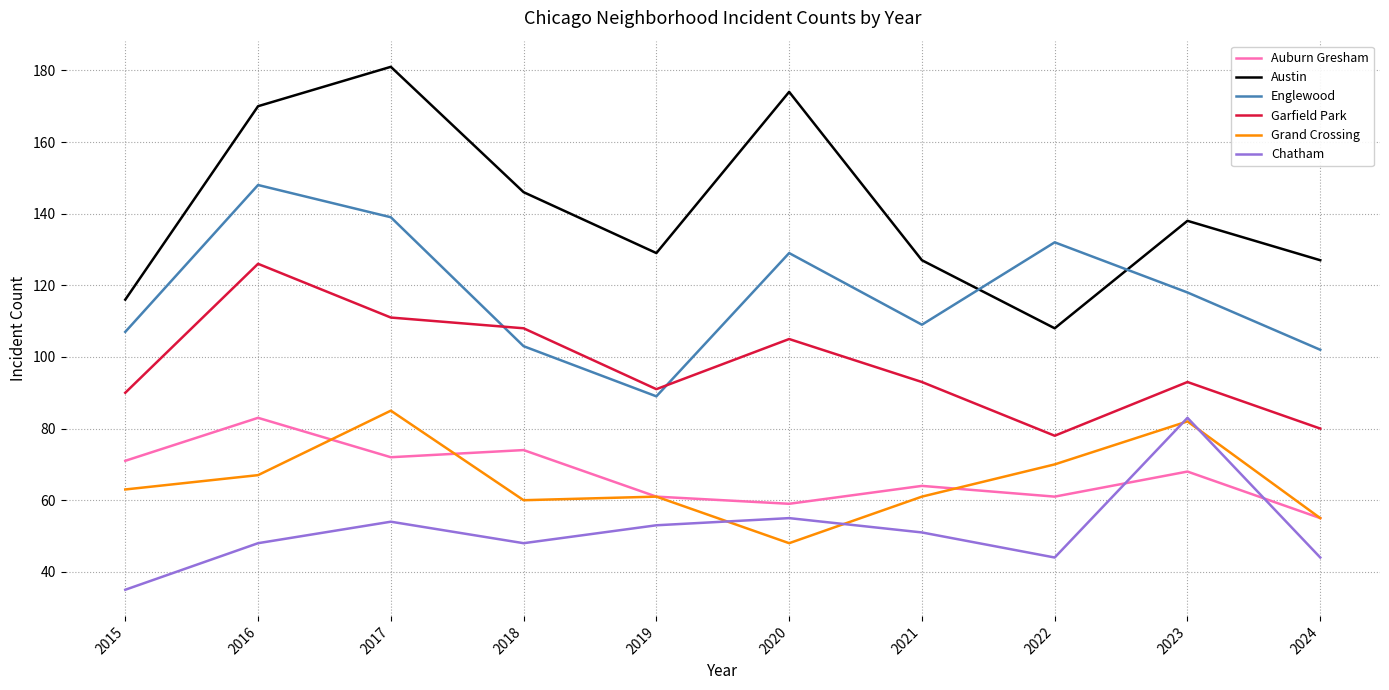

True or false: Austin and Auburn Gresham cross at least once.

False